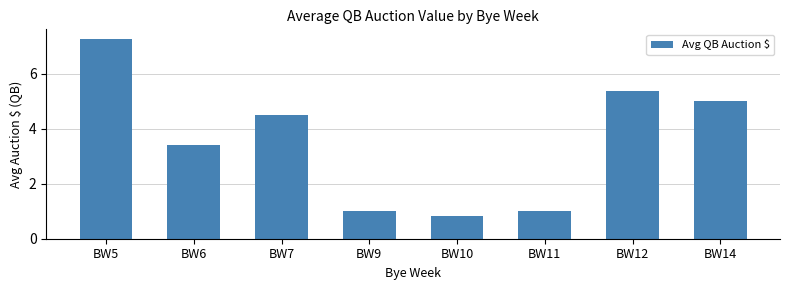

What is the average value?

3.5